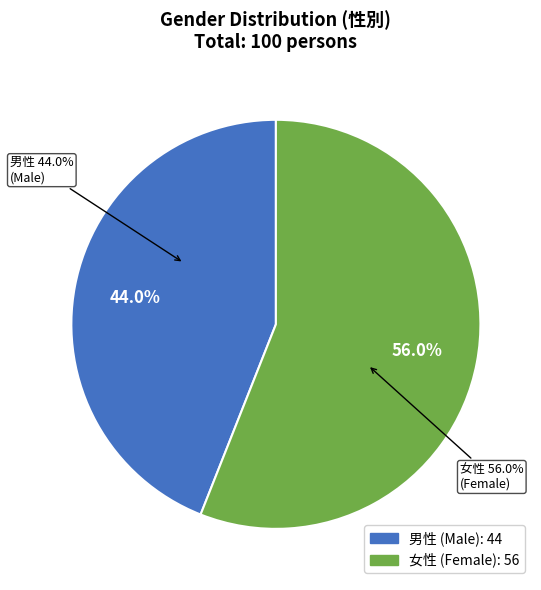

What is the total percentage of 女性 and 男性?

100.0%